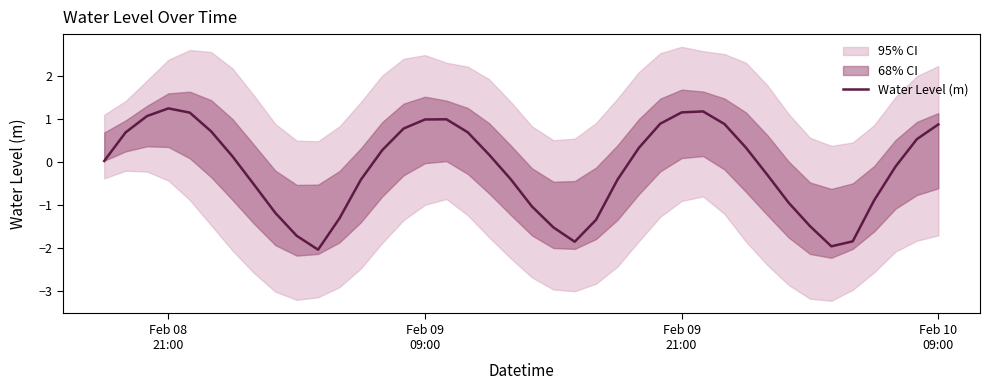

What is the smallest value displayed?

-2.0